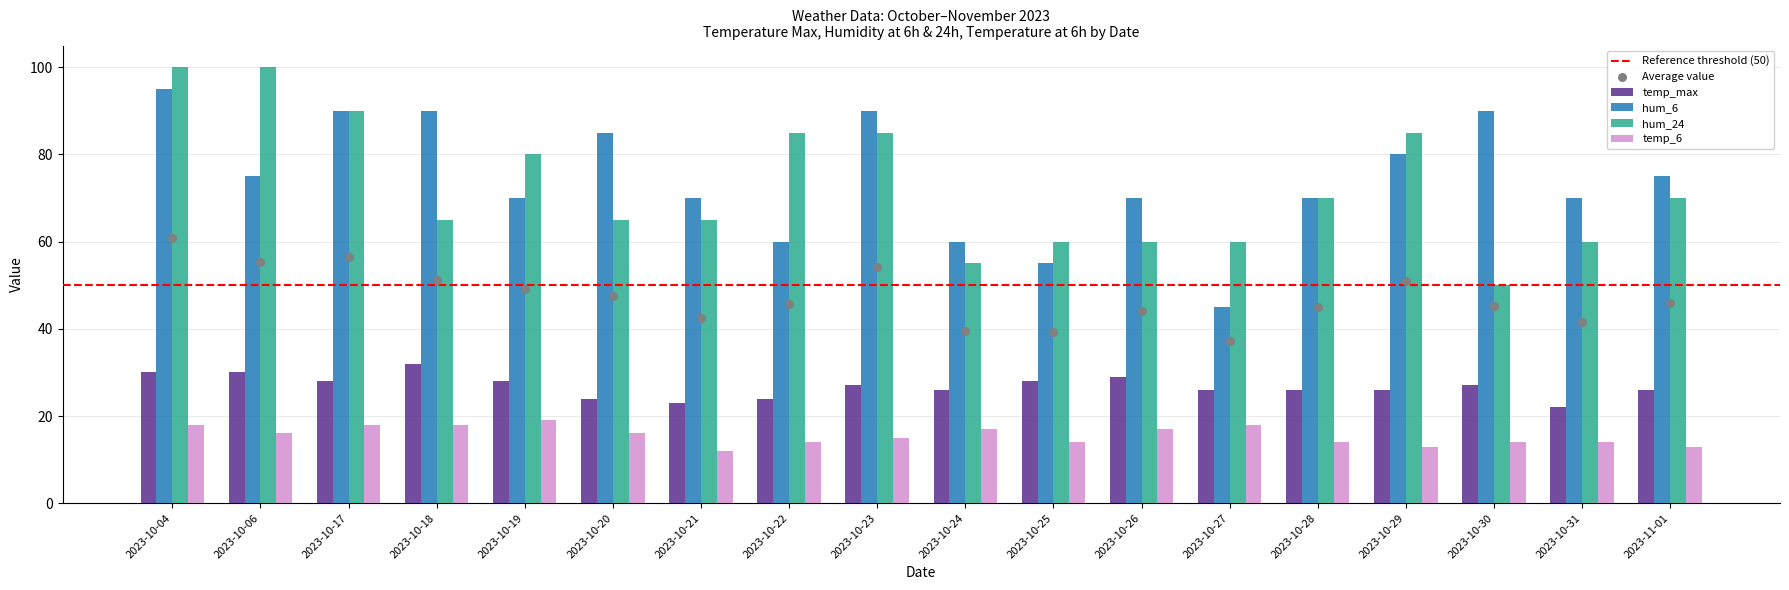

What are all the series names shown in the legend?

temp_max, hum_6, hum_24, temp_6